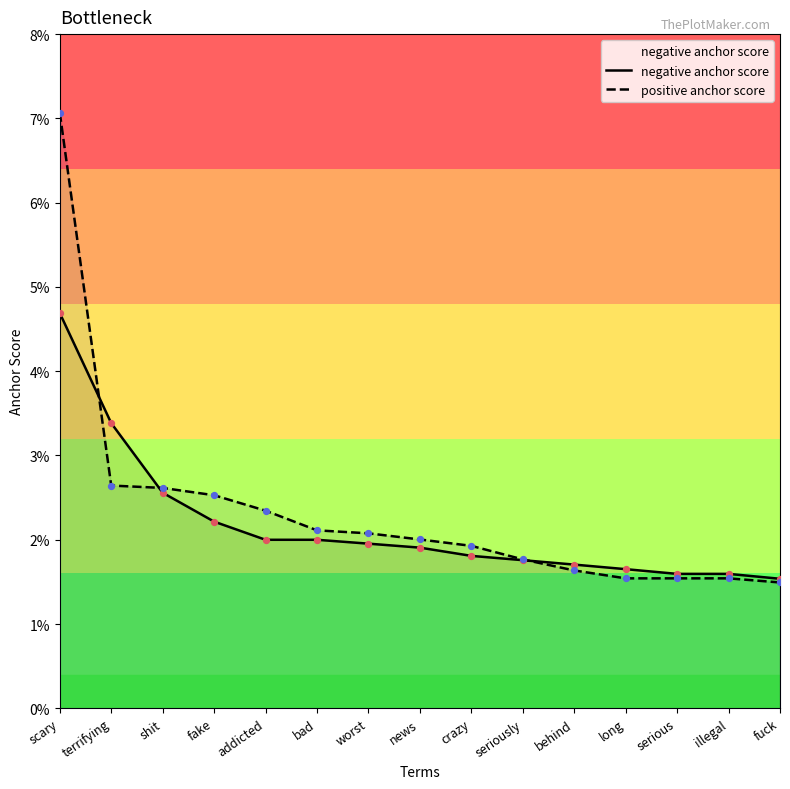

At how many categories does at least one series exceed 0?

15